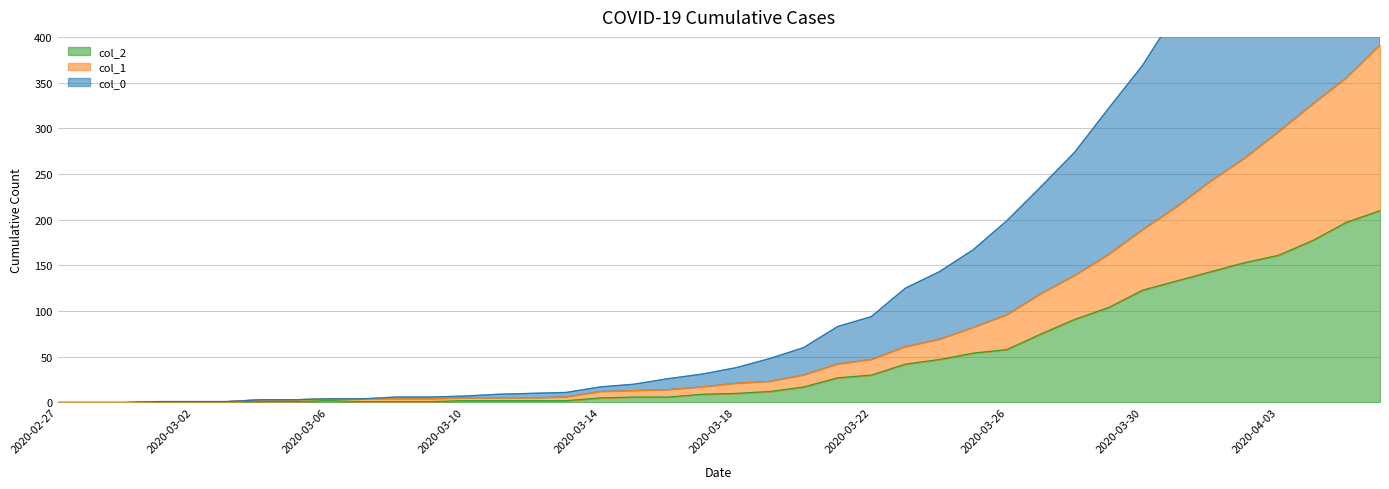

List the labels in order of col_2 value, largest first.

2020-04-06, 2020-04-05, 2020-04-04, 2020-04-03, 2020-04-02, 2020-04-01, 2020-03-31, 2020-03-30, 2020-03-29, 2020-03-28, 2020-03-27, 2020-03-26, 2020-03-25, 2020-03-24, 2020-03-23, 2020-03-22, 2020-03-21, 2020-03-20, 2020-03-19, 2020-03-18, 2020-03-17, 2020-03-15, 2020-03-16, 2020-03-14, 2020-03-06, 2020-03-10, 2020-03-11, 2020-03-12, 2020-03-13, 2020-03-01, 2020-03-02, 2020-03-03, 2020-03-04, 2020-03-05, 2020-03-07, 2020-03-08, 2020-03-09, 2020-02-27, 2020-02-28, 2020-02-29